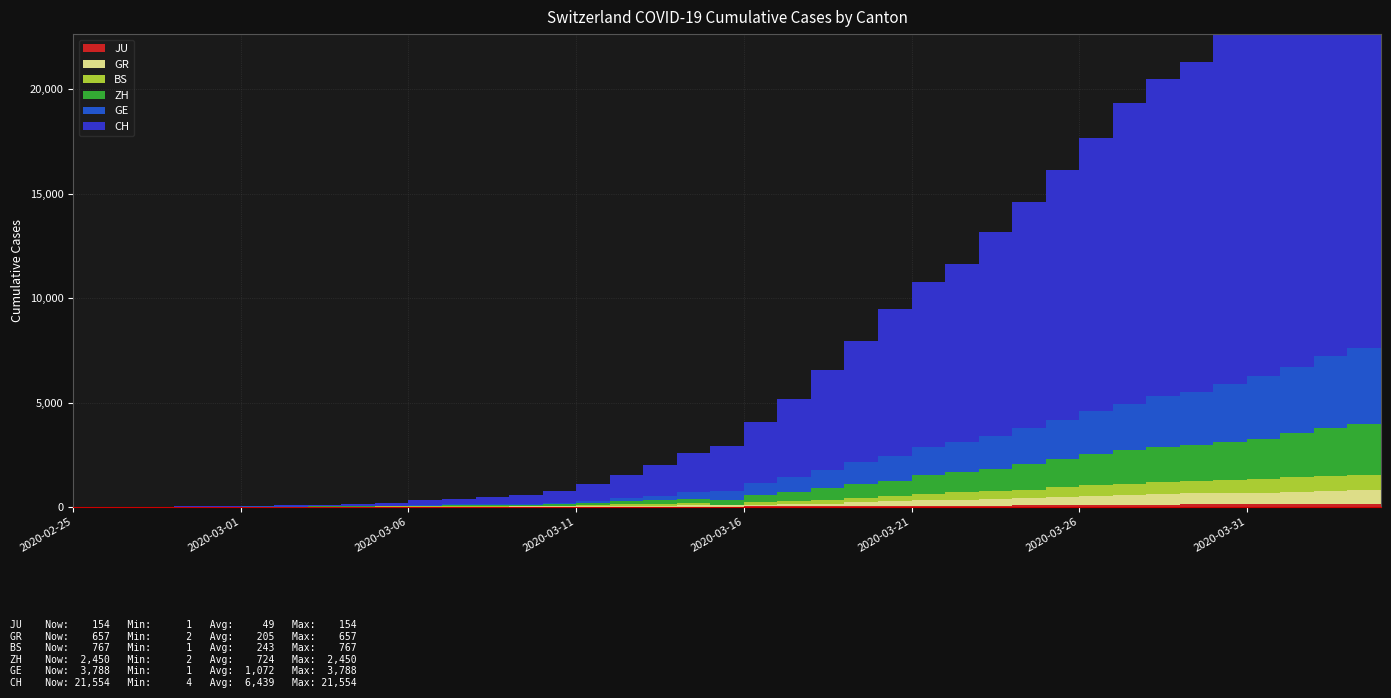

Reading left to right, list all the values displayed in this chart.

CH: 2020-02-25=0	2020-02-26=4	2020-02-27=8	2020-02-28=20	2020-02-29=30	2020-03-01=36	2020-03-02=50	2020-03-03=69	2020-03-04=97	2020-03-05=142	2020-03-06=219	2020-03-07=280	2020-03-08=327	2020-03-09=419	2020-03-10=569	2020-03-11=806	2020-03-12=1124	2020-03-13=1461	2020-03-14=1866	2020-03-15=2160	2020-03-16=2954	2020-03-17=3722	2020-03-18=4801	2020-03-19=5788	2020-03-20=7014	2020-03-21=7904	2020-03-22=8498	2020-03-23=9735	2020-03-24=10838	2020-03-25=11975	2020-03-26=13064	2020-03-27=14367	2020-03-28=15207	2020-03-29=15809	2020-03-30=16928	2020-03-31=17852	2020-04-01=18915	2020-04-02=20005	2020-04-03=20978	2020-04-04=21554
GE: 2020-02-25=0	2020-02-26=1	2020-02-27=1	2020-02-28=5	2020-02-29=9	2020-03-01=10	2020-03-02=11	2020-03-03=14	2020-03-04=16	2020-03-05=20	2020-03-06=30	2020-03-07=43	2020-03-08=45	2020-03-09=60	2020-03-10=79	2020-03-11=113	2020-03-12=154	2020-03-13=225	2020-03-14=347	2020-03-15=430	2020-03-16=551	2020-03-17=705	2020-03-18=857	2020-03-19=1035	2020-03-20=1204	2020-03-21=1342	2020-03-22=1445	2020-03-23=1600	2020-03-24=1717	2020-03-25=1856	2020-03-26=2057	2020-03-27=2215	2020-03-28=2419	2020-03-29=2530	2020-03-30=2743	2020-03-31=2984	2020-04-01=3160	2020-04-02=3445	2020-04-03=3650	2020-04-04=3788
ZH: 2020-02-25=0	2020-02-26=0	2020-02-27=2	2020-02-28=2	2020-02-29=6	2020-03-01=7	2020-03-02=10	2020-03-03=13	2020-03-04=15	2020-03-05=23	2020-03-06=29	2020-03-07=34	2020-03-08=40	2020-03-09=49	2020-03-10=62	2020-03-11=101	2020-03-12=140	2020-03-13=163	2020-03-14=218	2020-03-15=250	2020-03-16=326	2020-03-17=429	2020-03-18=568	2020-03-19=679	2020-03-20=711	2020-03-21=919	2020-03-22=978	2020-03-23=1067	2020-03-24=1213	2020-03-25=1357	2020-03-26=1489	2020-03-27=1616	2020-03-28=1690	2020-03-29=1722	2020-03-30=1848	2020-03-31=1936	2020-04-01=2125	2020-04-02=2289	2020-04-03=2417	2020-04-04=2450
BS: 2020-02-25=0	2020-02-26=0	2020-02-27=1	2020-02-28=1	2020-02-29=1	2020-03-01=1	2020-03-02=1	2020-03-03=3	2020-03-04=3	2020-03-05=8	2020-03-06=15	2020-03-07=21	2020-03-08=24	2020-03-09=28	2020-03-10=33	2020-03-11=49	2020-03-12=73	2020-03-13=92	2020-03-14=100	2020-03-15=0	2020-03-16=143	2020-03-17=164	2020-03-18=181	2020-03-19=220	2020-03-20=270	2020-03-21=297	2020-03-22=356	2020-03-23=374	2020-03-24=410	2020-03-25=462	2020-03-26=501	2020-03-27=530	2020-03-28=569	2020-03-29=605	2020-03-30=617	2020-03-31=653	2020-04-01=687	2020-04-02=714	2020-04-03=754	2020-04-04=767
GR: 2020-02-25=0	2020-02-26=2	2020-02-27=2	2020-02-28=6	2020-02-29=6	2020-03-01=6	2020-03-02=9	2020-03-03=9	2020-03-04=12	2020-03-05=14	2020-03-06=16	2020-03-07=17	2020-03-08=18	2020-03-09=18	2020-03-10=22	2020-03-11=31	2020-03-12=43	2020-03-13=53	2020-03-14=56	2020-03-15=71	2020-03-16=84	2020-03-17=101	2020-03-18=128	2020-03-19=182	2020-03-20=226	2020-03-21=258	2020-03-22=284	2020-03-23=300	2020-03-24=343	2020-03-25=393	2020-03-26=433	2020-03-27=474	2020-03-28=495	2020-03-29=519	2020-03-30=535	2020-03-31=547	2020-04-01=592	2020-04-02=622	2020-04-03=649	2020-04-04=657
JU: 2020-02-25=0	2020-02-26=0	2020-02-27=1	2020-02-28=1	2020-02-29=1	2020-03-01=1	2020-03-02=1	2020-03-03=2	2020-03-04=2	2020-03-05=4	2020-03-06=4	2020-03-07=5	2020-03-08=5	2020-03-09=7	2020-03-10=7	2020-03-11=7	2020-03-12=12	2020-03-13=17	2020-03-14=18	2020-03-15=19	2020-03-16=25	2020-03-17=29	2020-03-18=32	2020-03-19=36	2020-03-20=44	2020-03-21=54	2020-03-22=61	2020-03-23=69	2020-03-24=82	2020-03-25=92	2020-03-26=100	2020-03-27=114	2020-03-28=119	2020-03-29=127	2020-03-30=128	2020-03-31=140	2020-04-01=145	2020-04-02=149	2020-04-03=149	2020-04-04=154